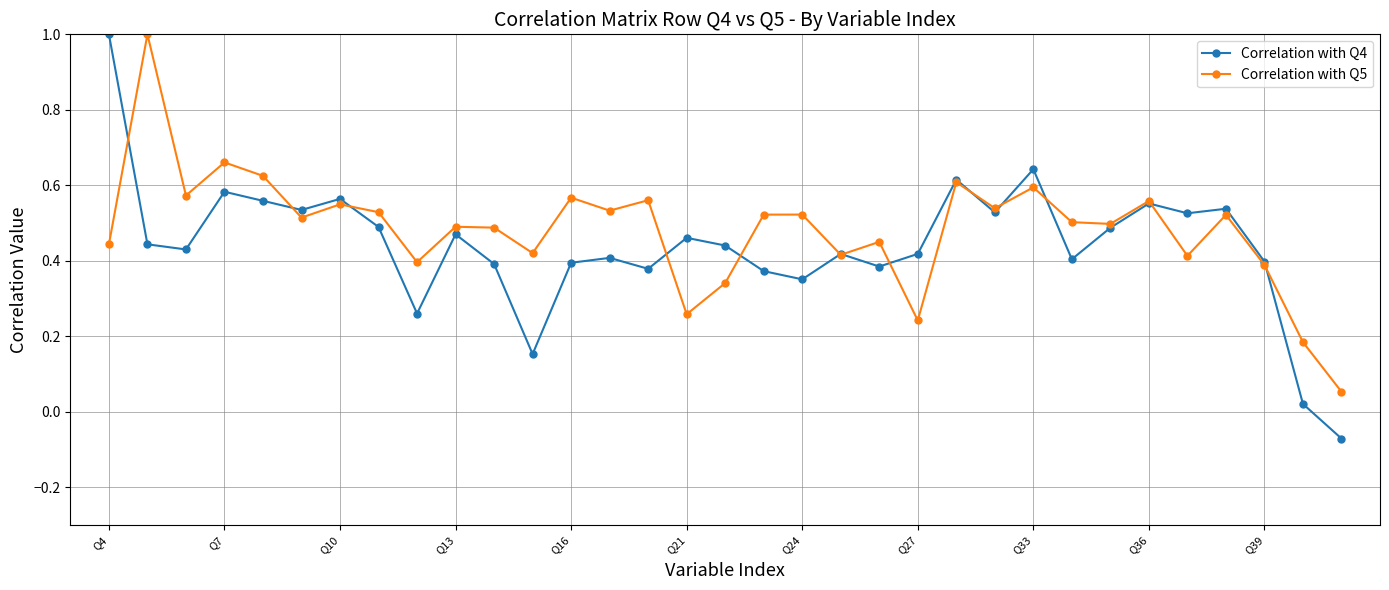

What is the greatest value displayed?

1.0